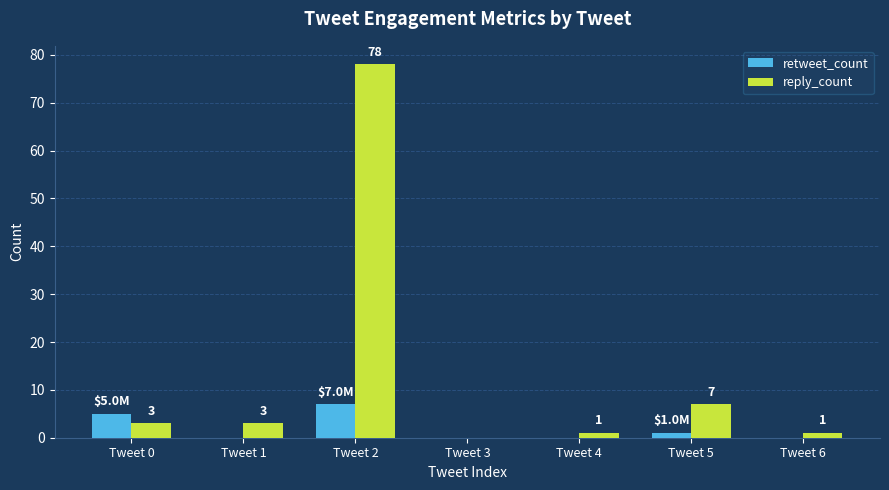

At which category is the sum across all series the highest?

Tweet 2